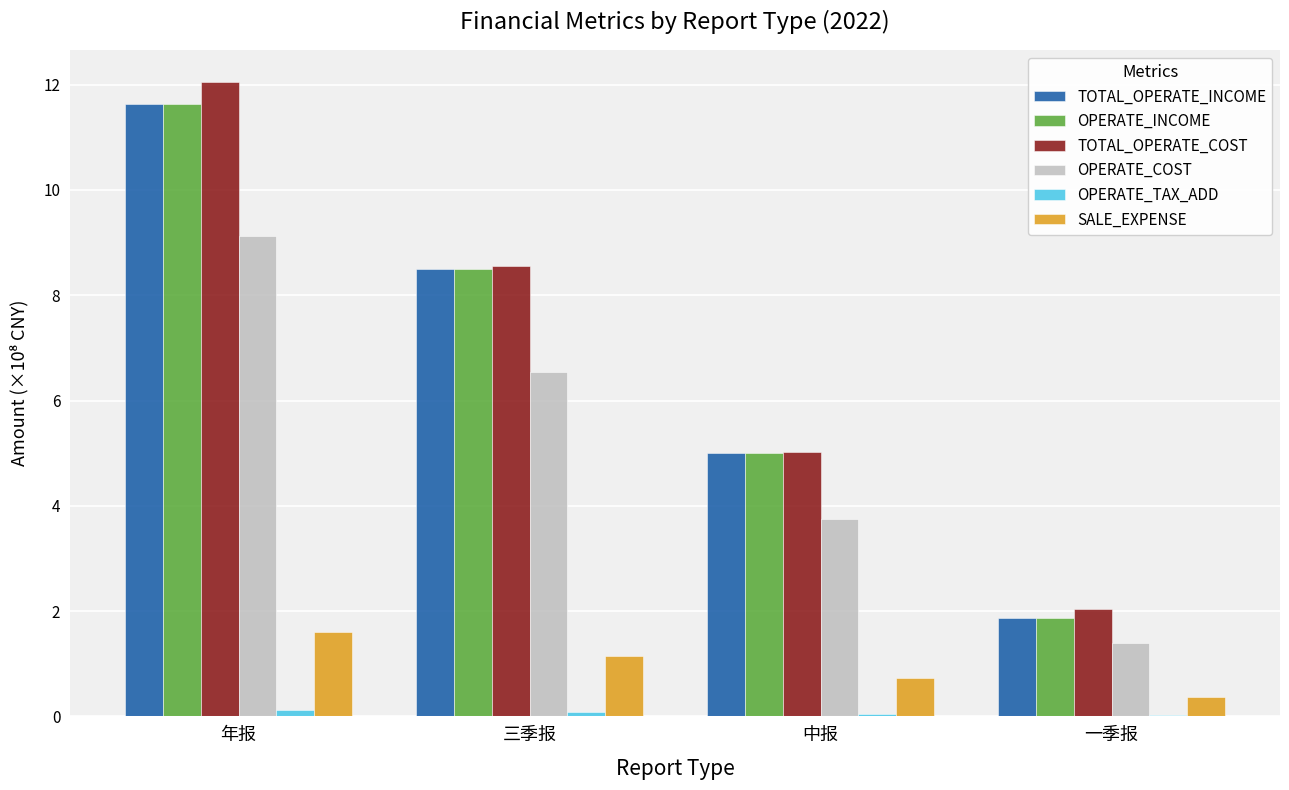

What is the average value of the OPERATE_COST series?

5.2